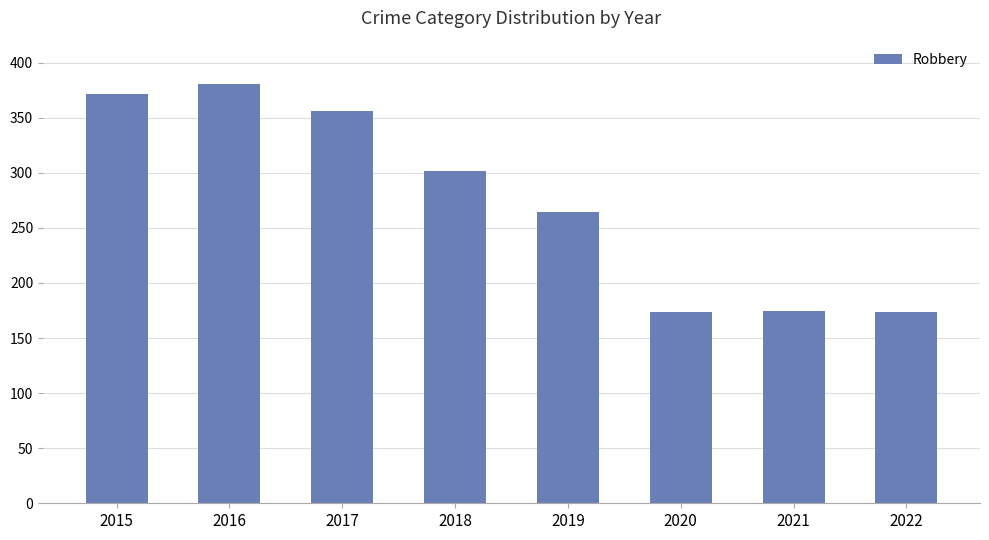

Which has a higher value, 2019 or 2017?

2017